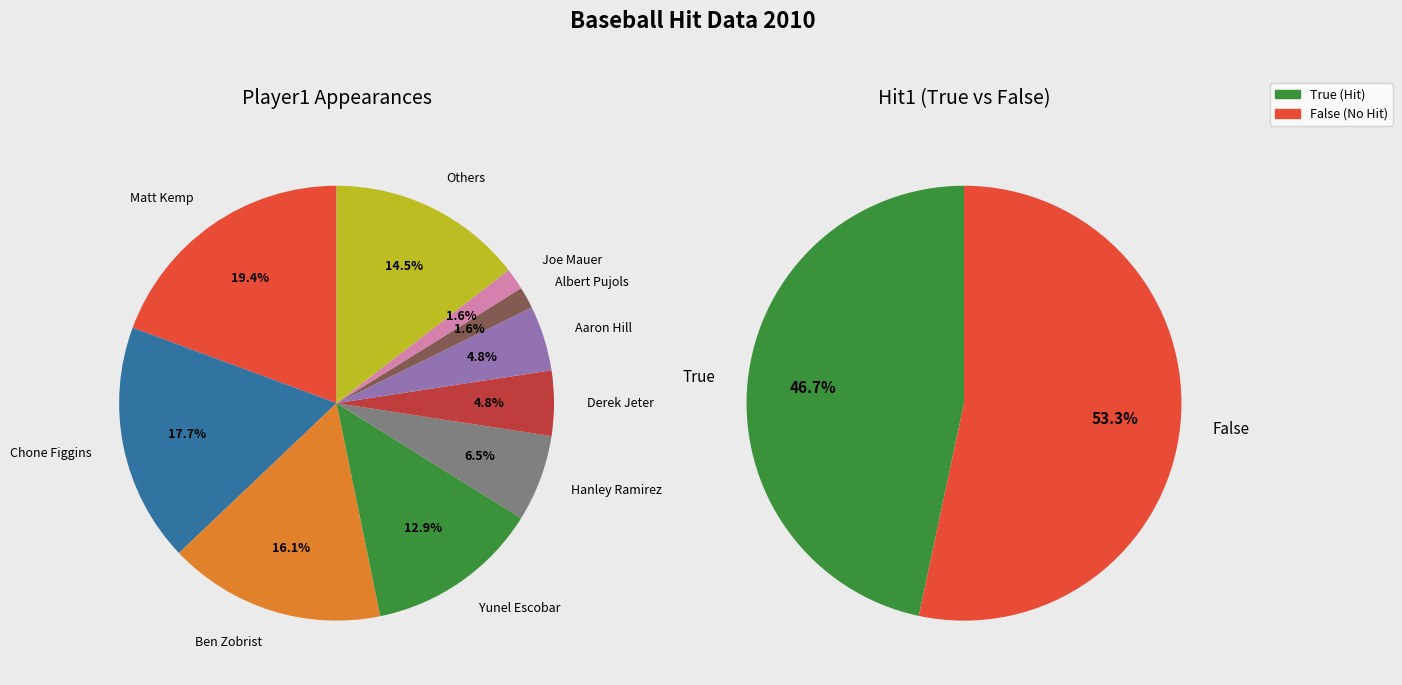

To the nearest percent, what is the combined percentage of True and False?

100%